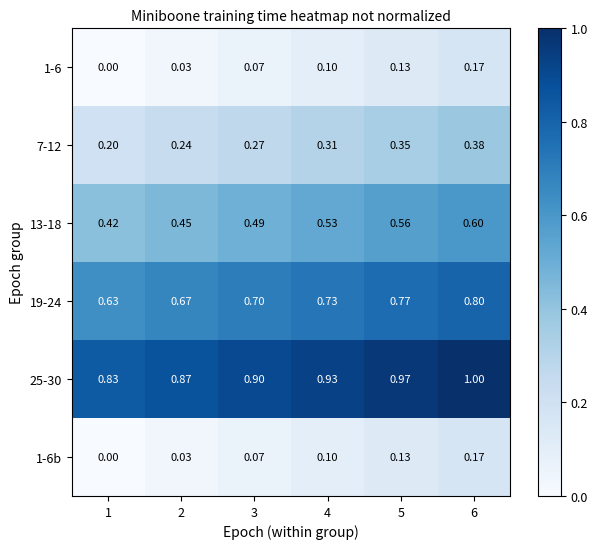

Is the value of 1-6 at 1 greater than the value of 13-18 at 3?

No